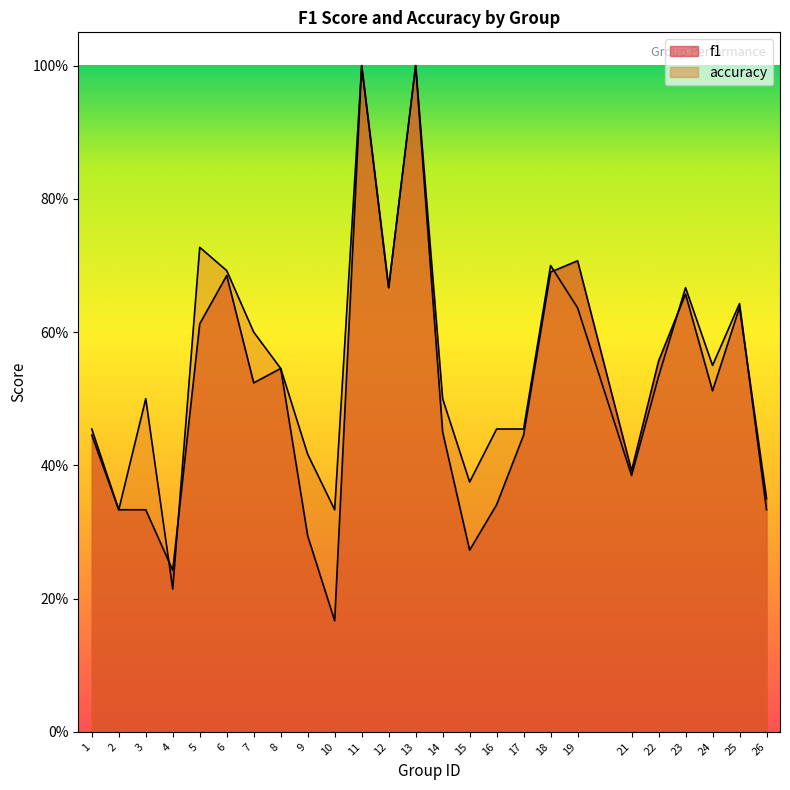

Reading left to right, what are all the values shown in this chart?

f1: 1=0.4	2=0.3	3=0.3	4=0.2	5=0.6	6=0.7	7=0.5	8=0.5	9=0.3	10=0.2	11=1.0	12=0.7	13=1.0	14=0.5	15=0.3	16=0.3	17=0.4	18=0.7	19=0.7	21=0.4	22=0.6	23=0.7	24=0.5	25=0.6	26=0.4
accuracy: 1=0.5	2=0.3	3=0.5	4=0.2	5=0.7	6=0.7	7=0.6	8=0.5	9=0.4	10=0.3	11=1.0	12=0.7	13=1.0	14=0.5	15=0.4	16=0.5	17=0.5	18=0.7	19=0.6	21=0.4	22=0.5	23=0.7	24=0.6	25=0.6	26=0.3